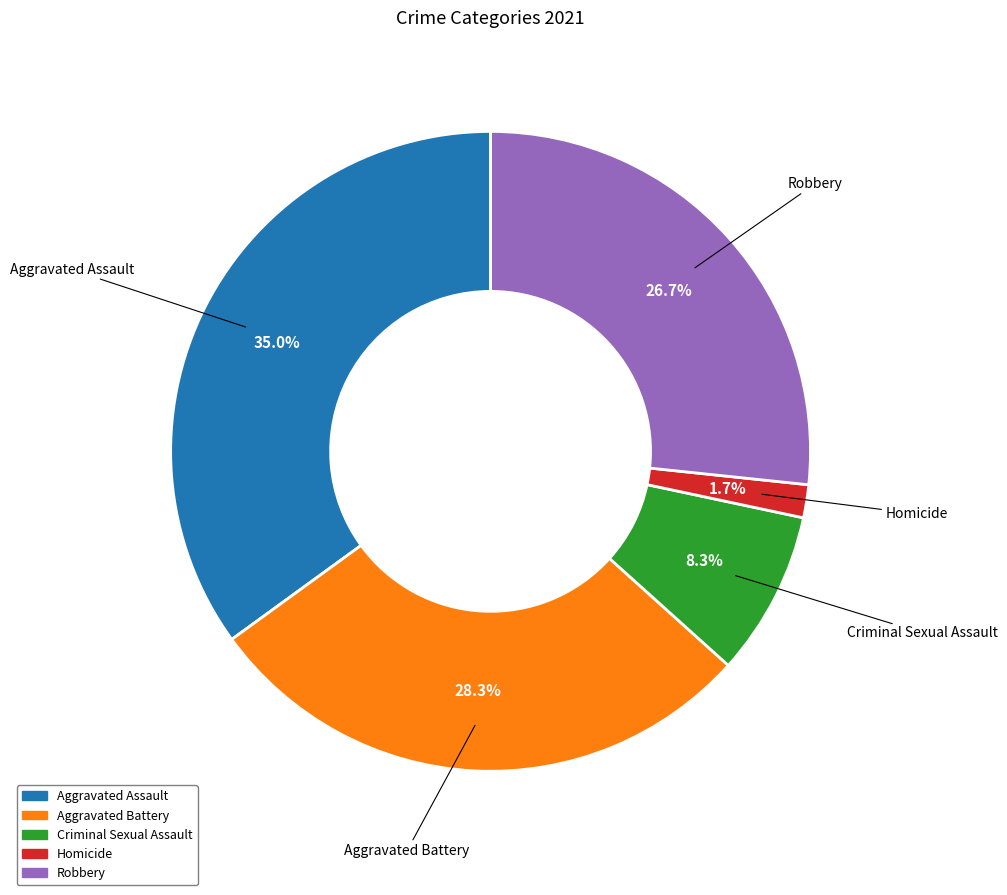

What is the total percentage of Robbery and Aggravated Battery?

55.0%